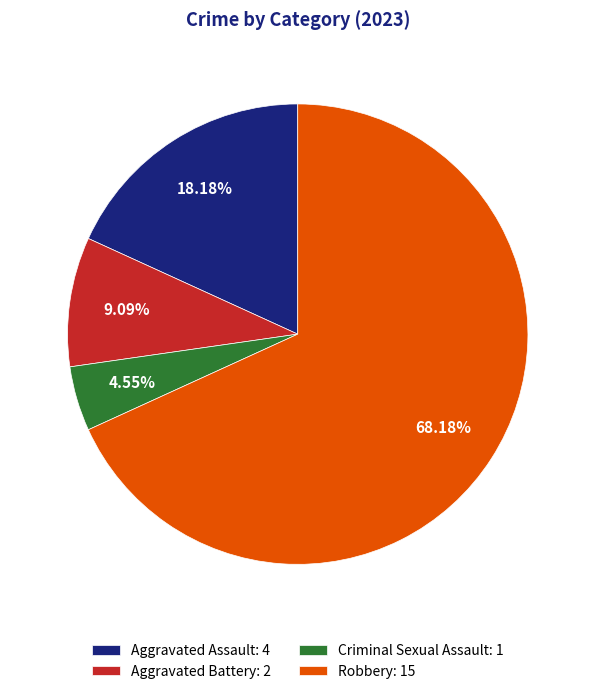

What is the majority slice?

Robbery